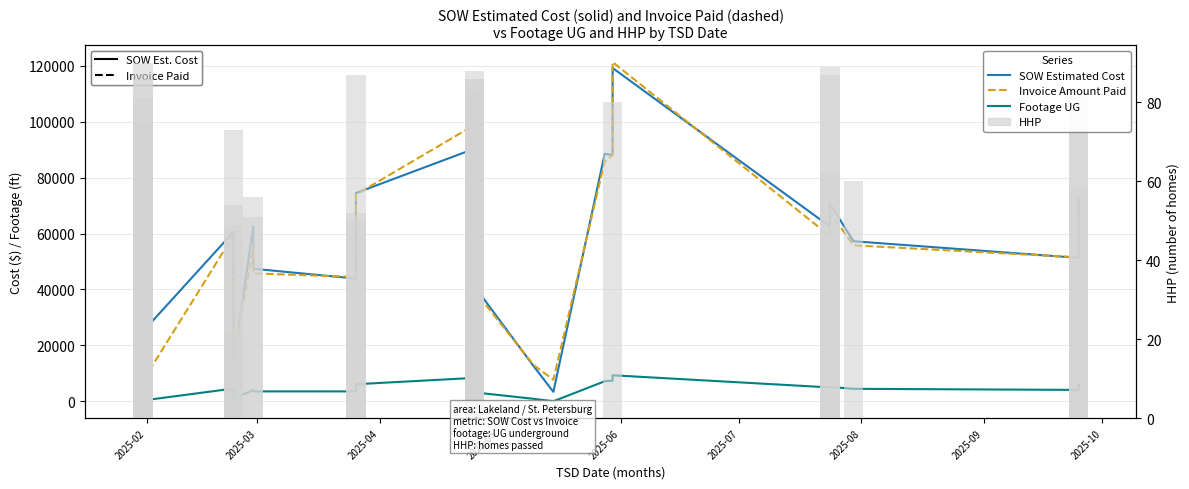

What is the average value of the HHP (sample size) series?

55.6